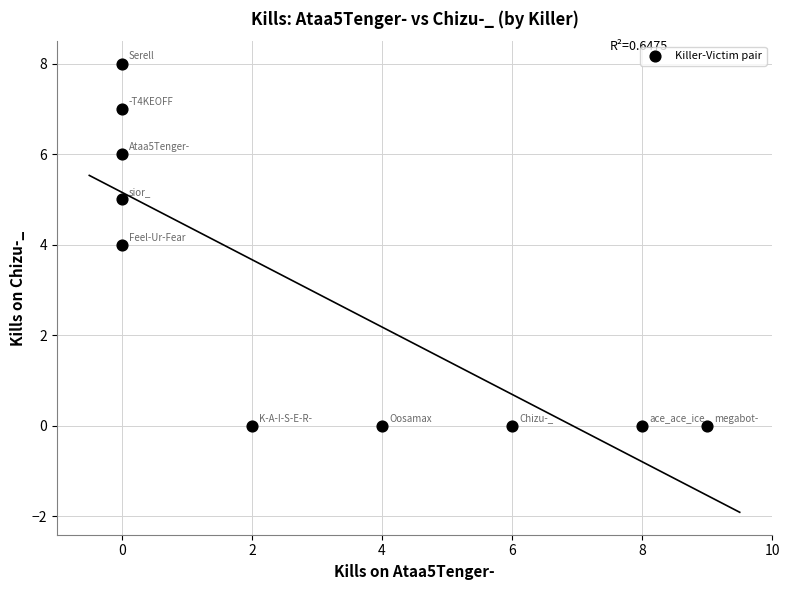

What is the average X value?

3